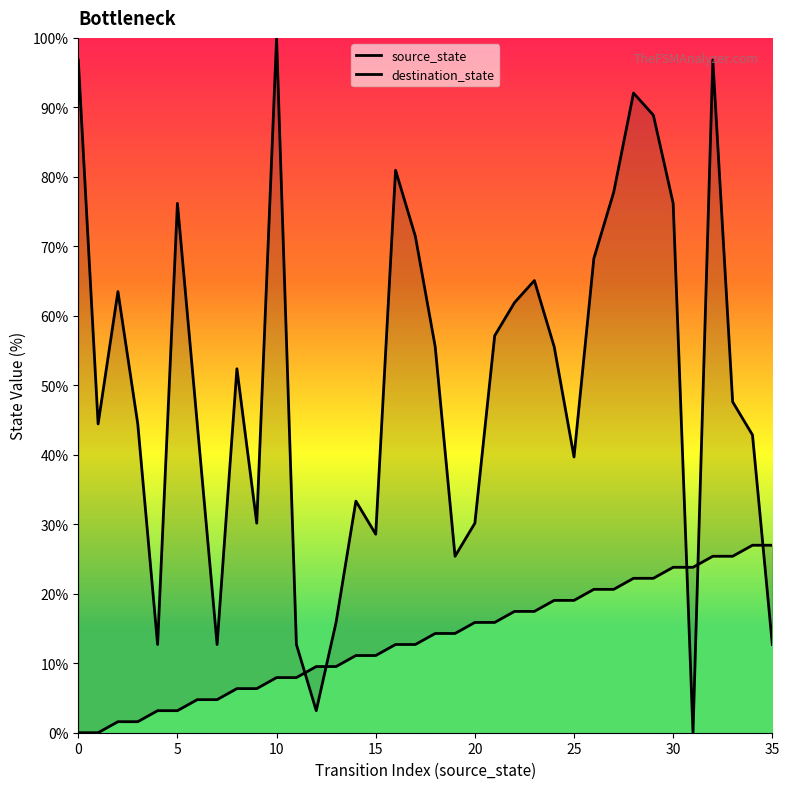

At how many categories does at least one series exceed 29?

27